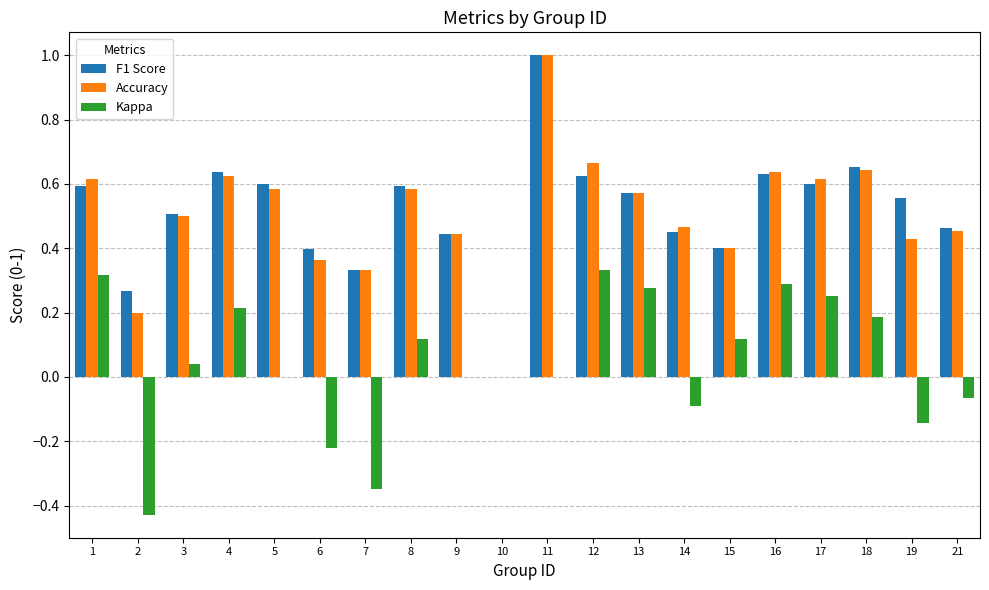

How many values in F1 Score are above zero?

19